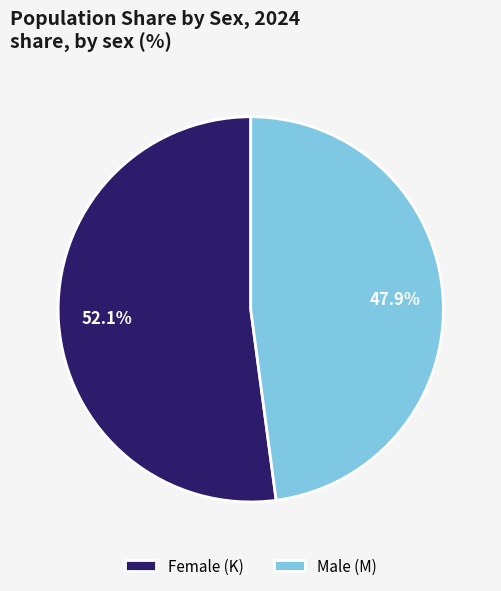

Between Female (K) and Male (M), which is larger?

Female (K)